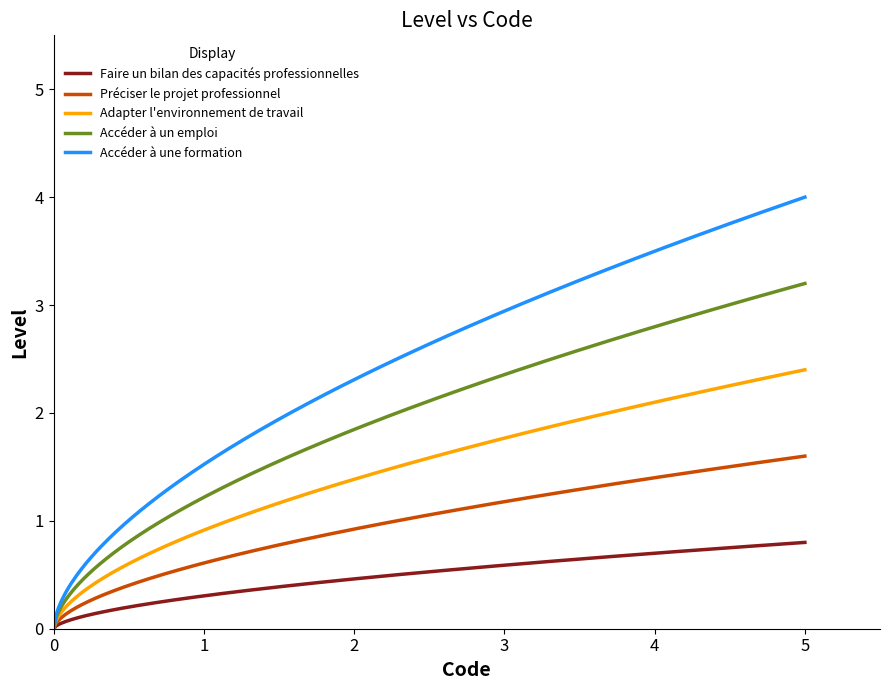

Rank the series by their maximum value, from highest to lowest.

Accéder à une formation, Accéder à un emploi, Adapter l'environnement de travail, Préciser le projet professionnel, Faire un bilan des capacités professionnelles